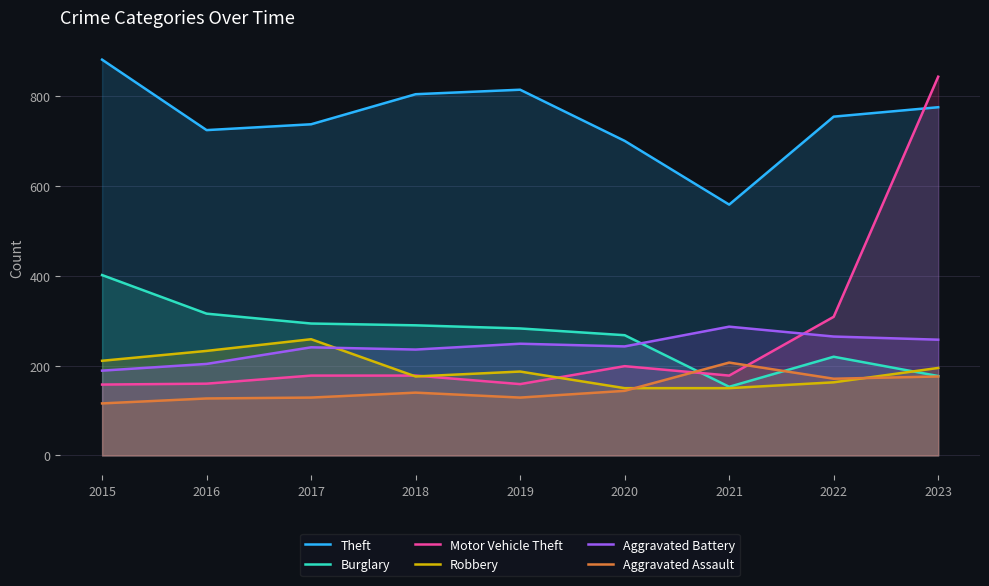

Which label corresponds to the smallest value in the chart?

2015